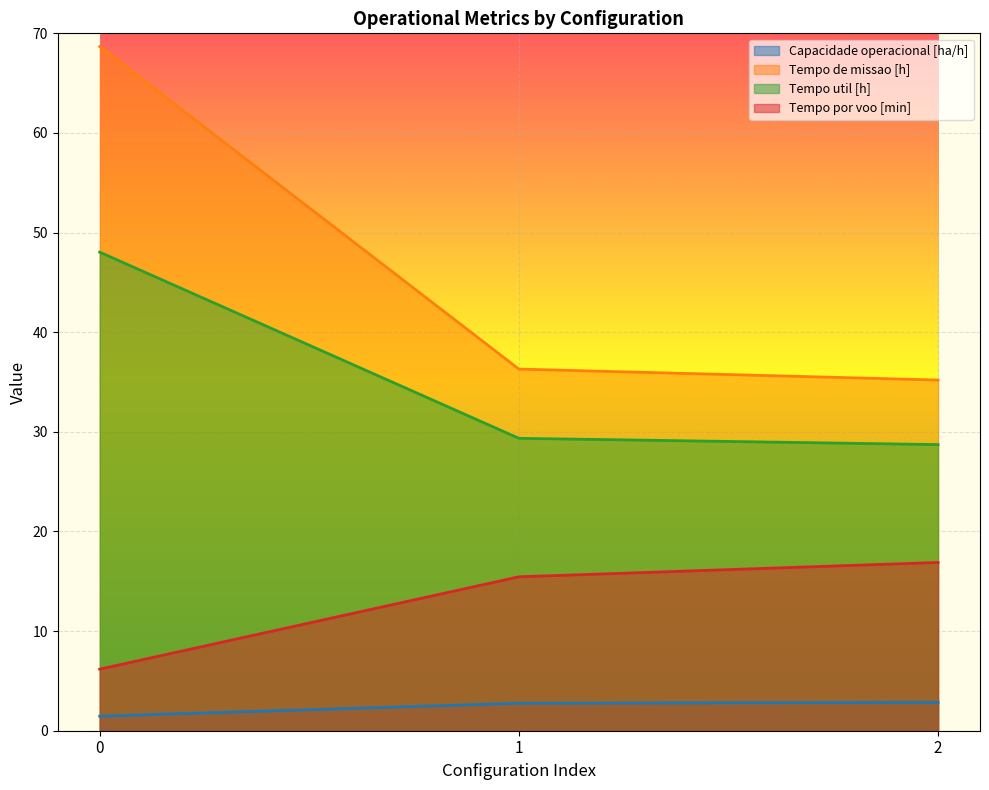

How many distinct data groups are displayed?

4